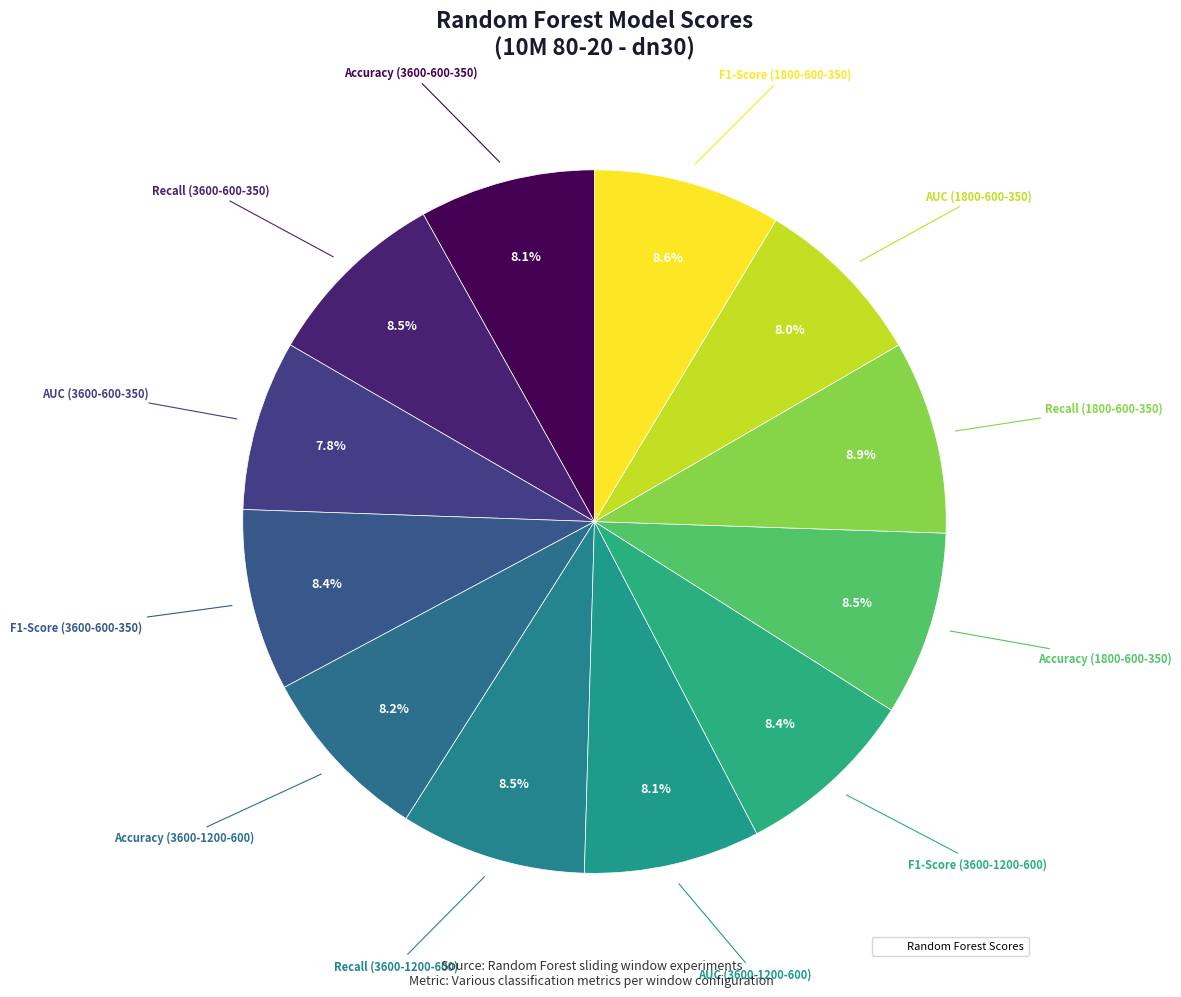

What is the largest slice in the pie chart?

Recall (1800-600-350)